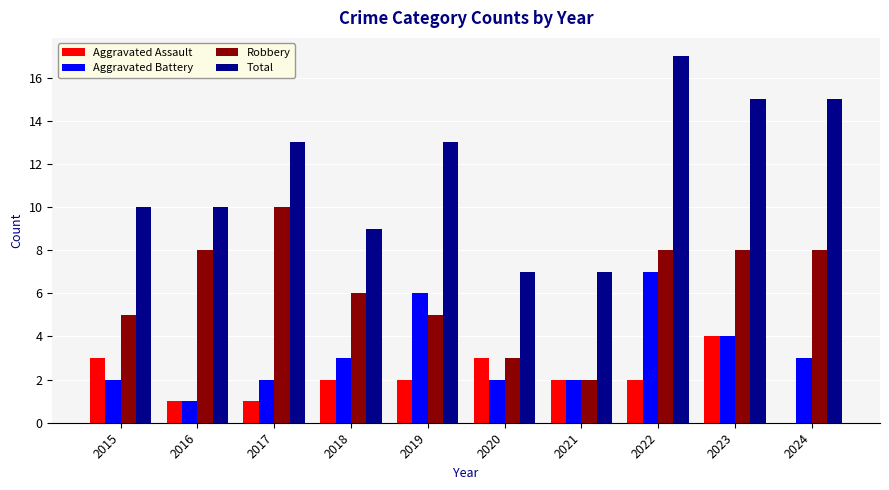

The Aggravated Assault series shows 2 at 2023. True or false?

False